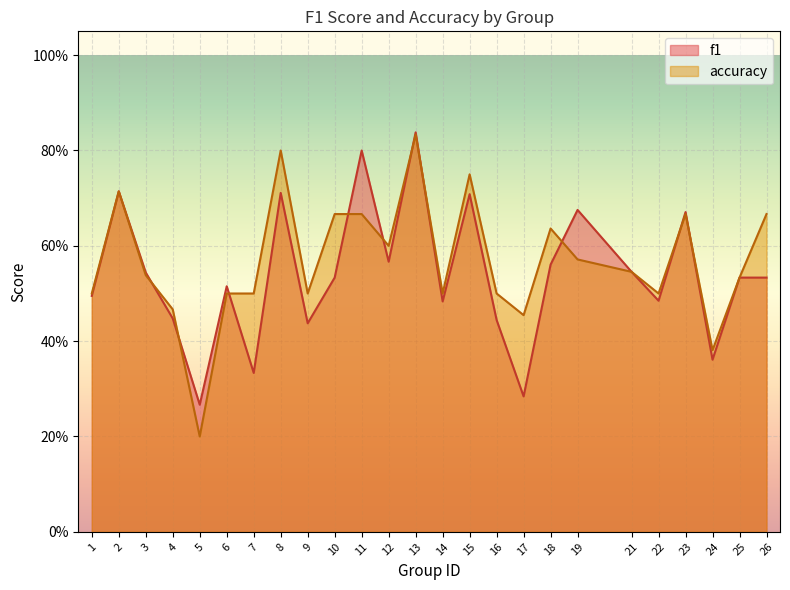

How many lines are shown in the chart?

2